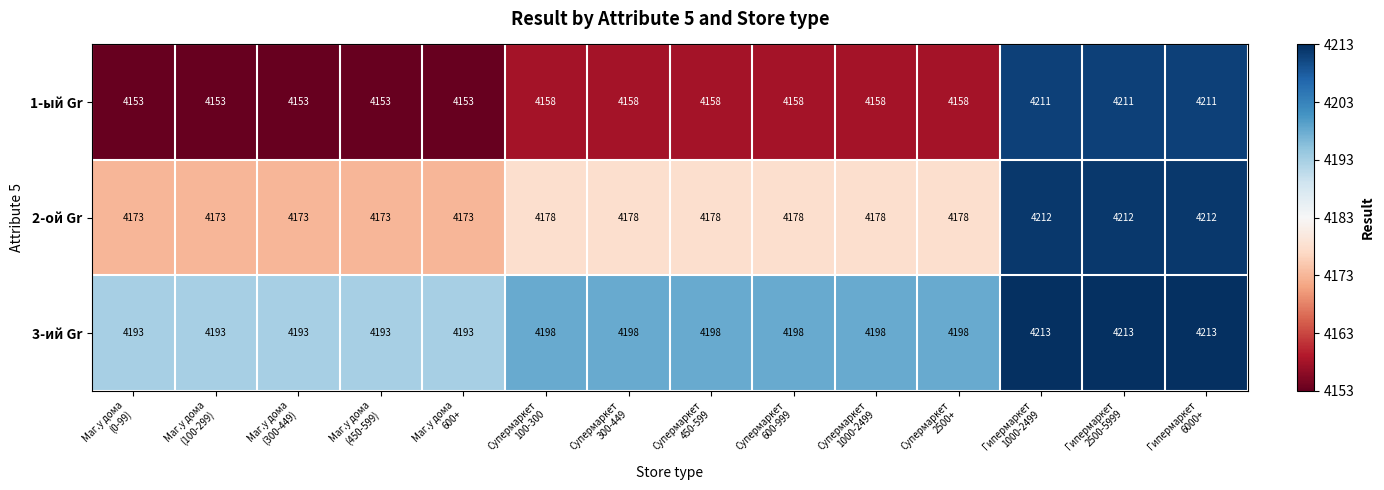

Rank the series by their maximum value, from highest to lowest.

3-ий Gr, 2-ой Gr, 1-ый Gr